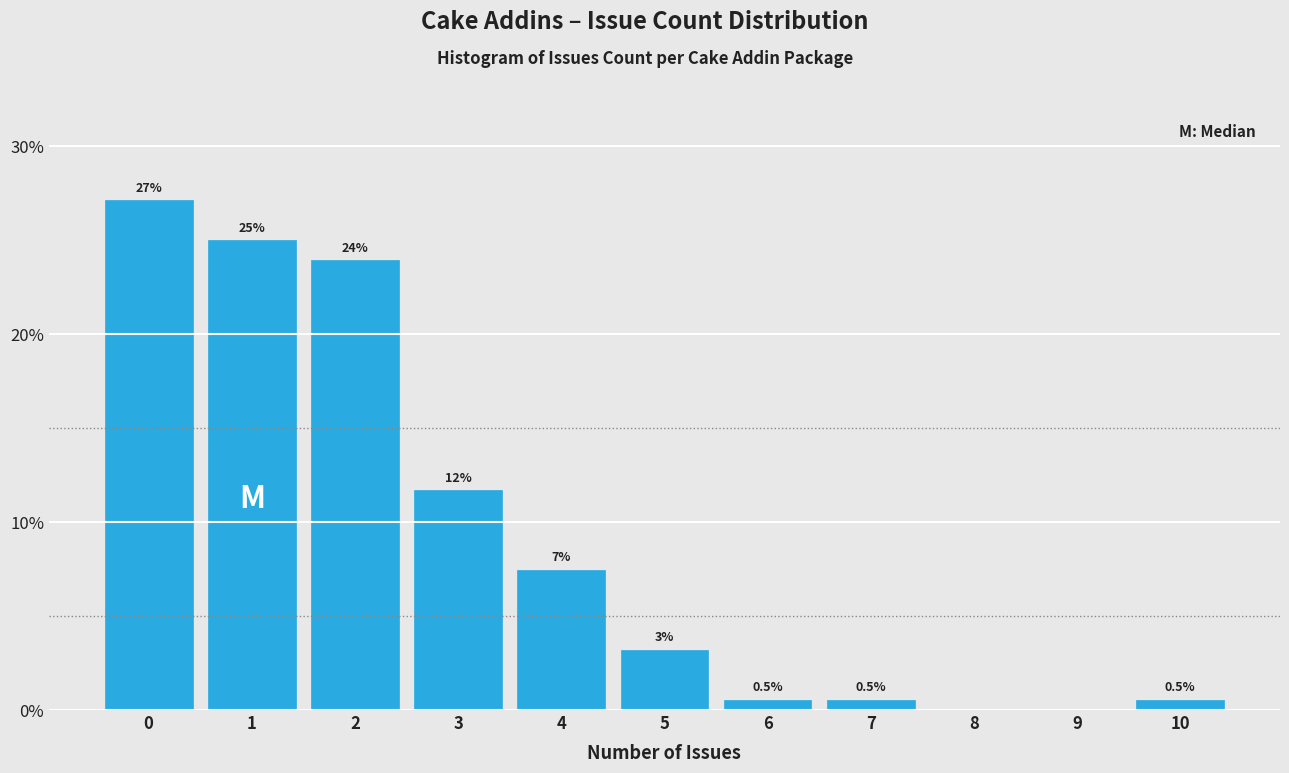

What is the maximum value shown in the chart?

27.1